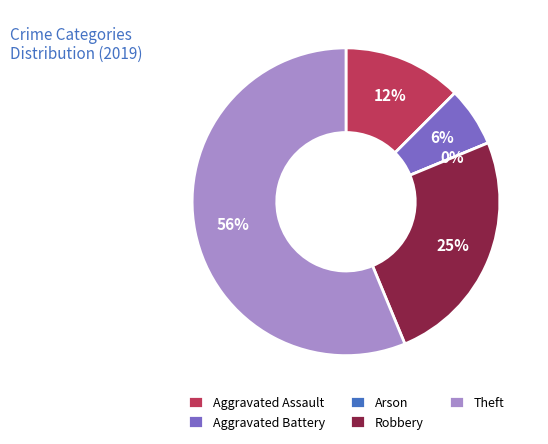

Combined, what portion of the pie is Arson and Theft?

56.2%